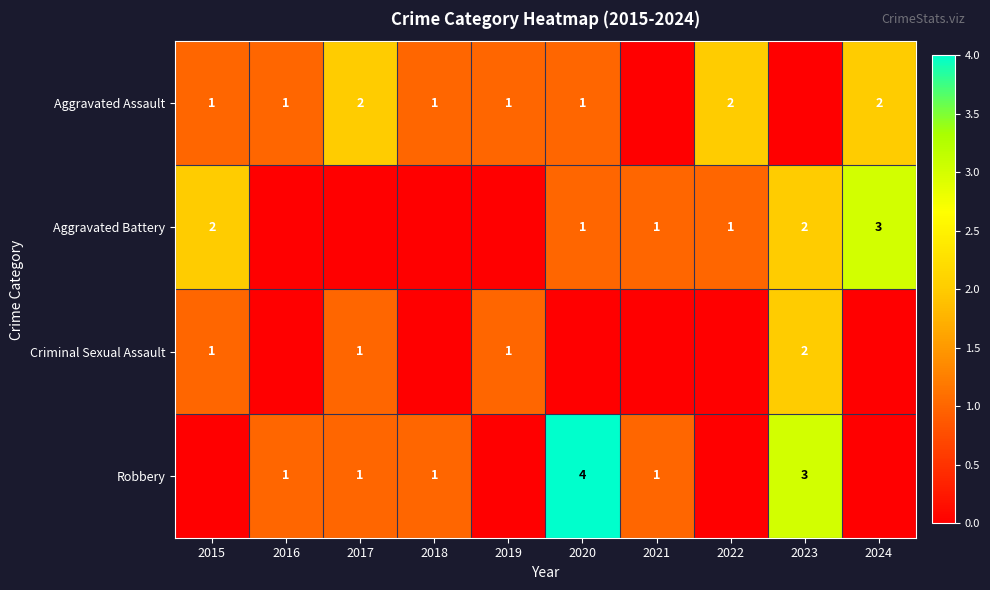

The Criminal Sexual Assault series shows 1 at 2015. True or false?

True